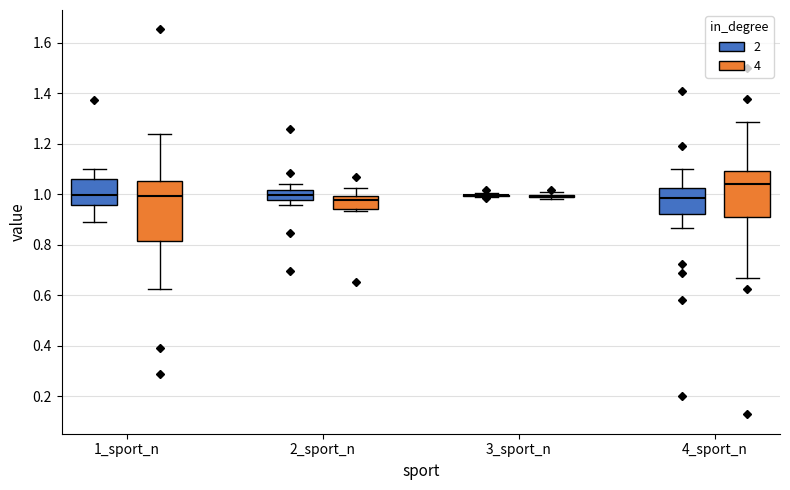

Reading left to right, read every box against the y-axis: the position of its median line, the range the box covers, and the ends of its whiskers. The values are not printed on the chart, so give them approximately, as read against the axis.

1_sport_n (2): median 1.00, box 0.96 to 1.06, whiskers 0.88 to 1.10
1_sport_n (4): median 1.00, box 0.82 to 1.06, whiskers 0.62 to 1.24
2_sport_n (2): median 1.00, box 0.98 to 1.02, whiskers 0.96 to 1.04
2_sport_n (4): median 0.98, box 0.94 to 1.00, whiskers 0.94 (just below the box's lower edge) to 1.02
3_sport_n (2): box collapsed to a line at 1.00, whiskers 1.00 to 1.00
3_sport_n (4): box collapsed to a line at 1.00, whiskers 0.98 to 1.00
4_sport_n (2): median 0.98, box 0.92 to 1.02, whiskers 0.86 to 1.10
4_sport_n (4): median 1.04, box 0.92 to 1.10, whiskers 0.66 to 1.28